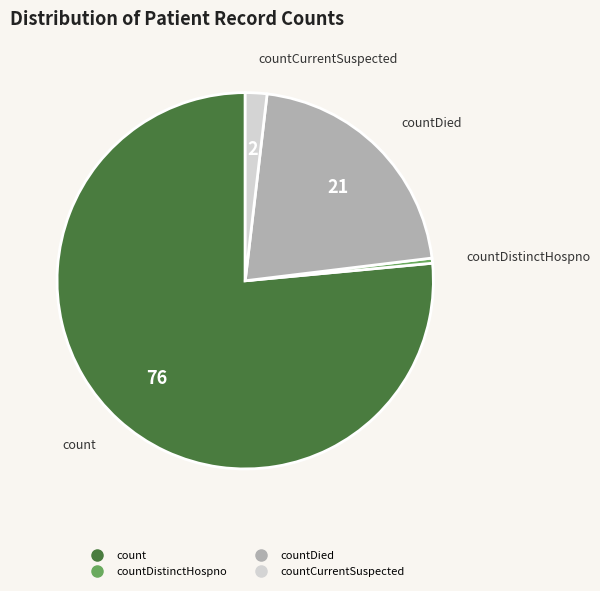

Does any single category account for the majority?

Yes